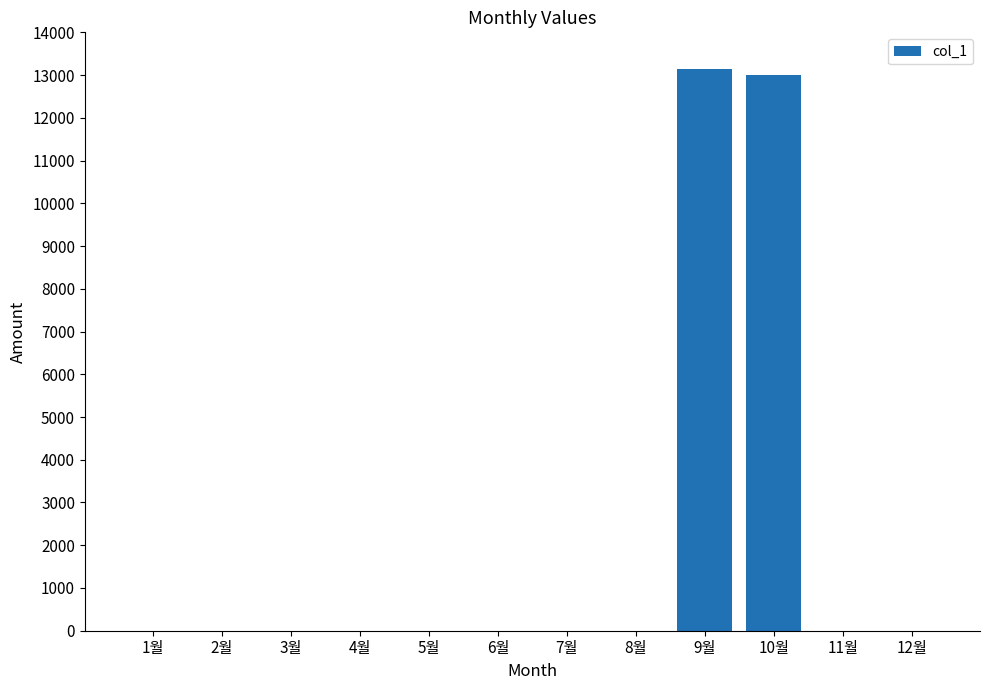

Are the bars horizontal?

No